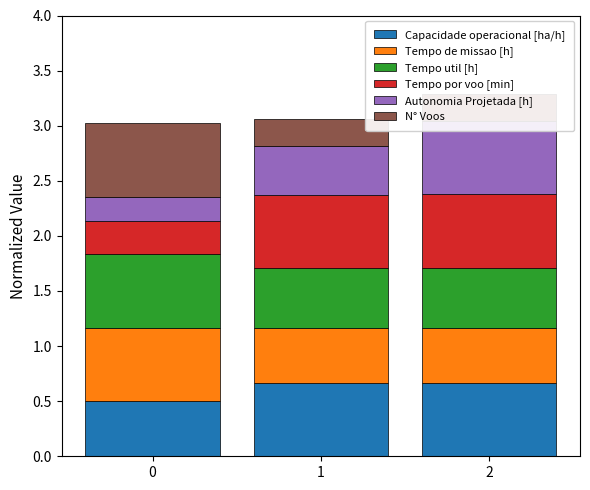

Which series has the largest range (max minus min)?

Autonomia Projetada [h]